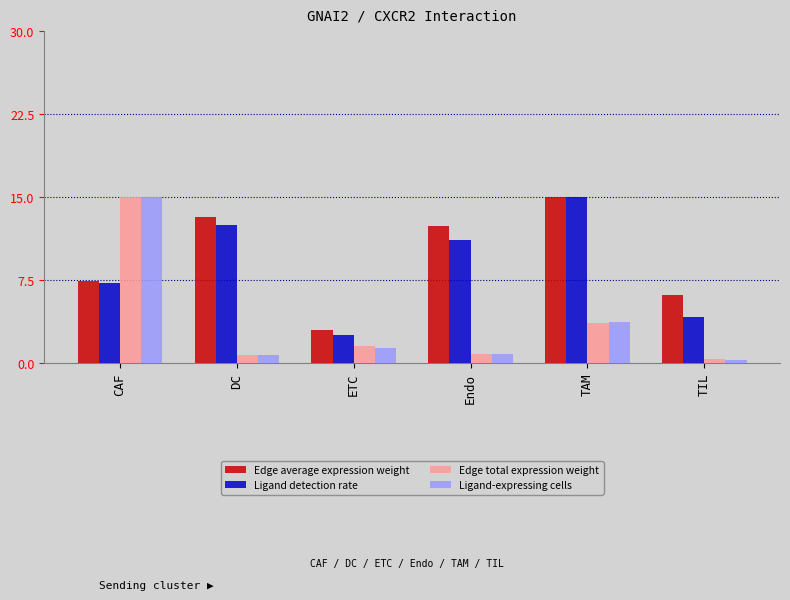

What is the total value across all series at DC?

27.1